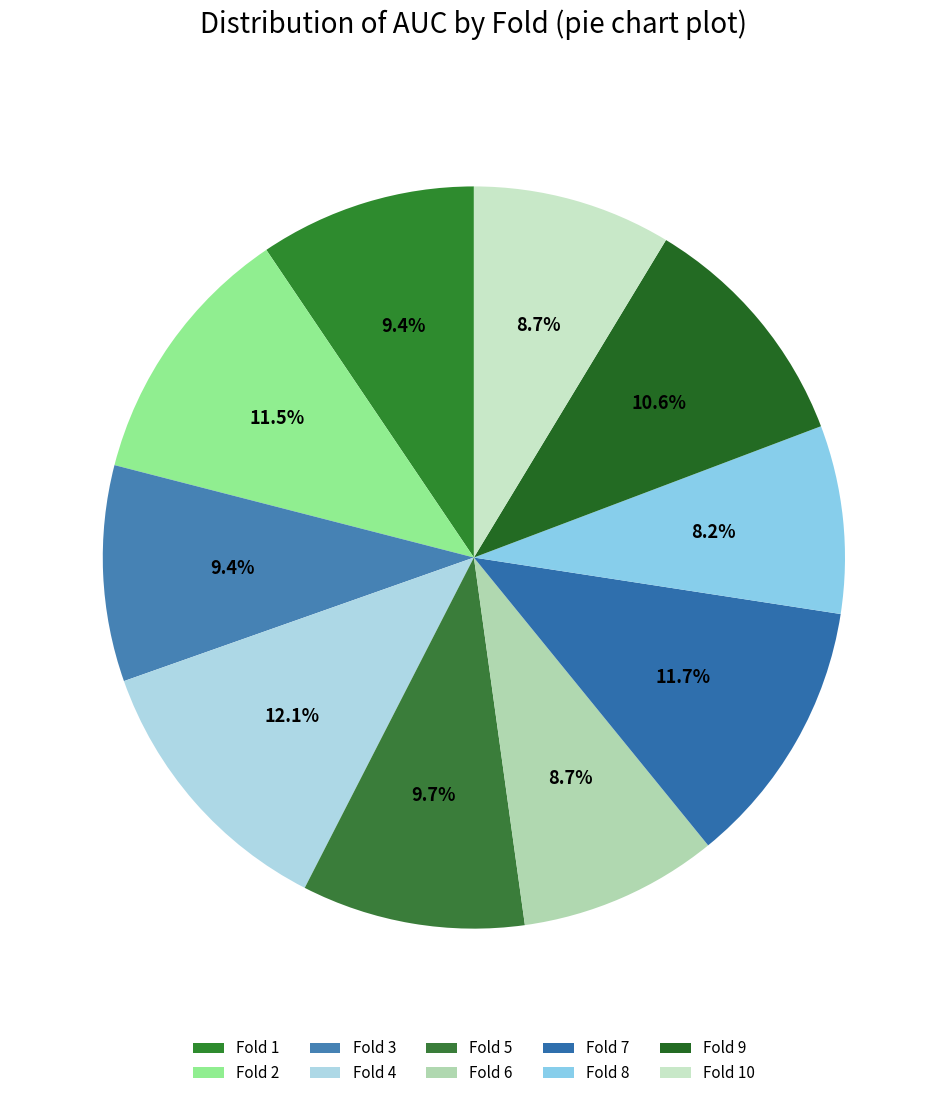

Is there a majority slice in this chart?

No